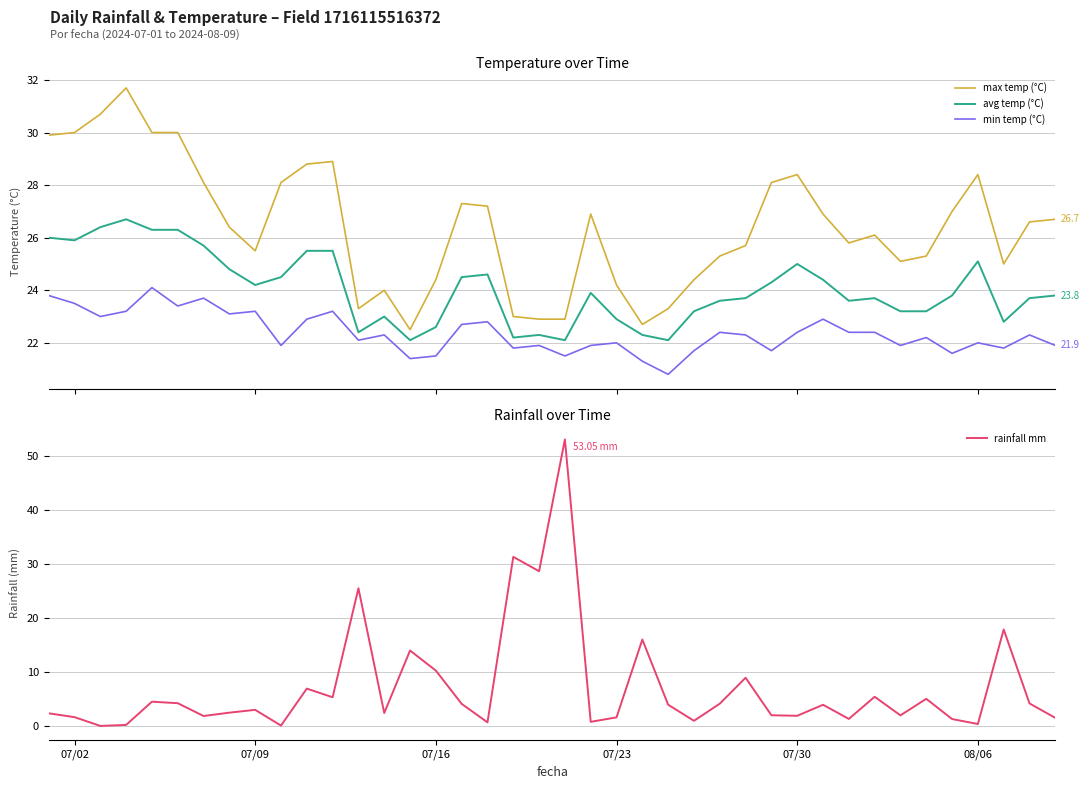

True or false: max temp (°C) and avg temp (°C) cross at least once.

False